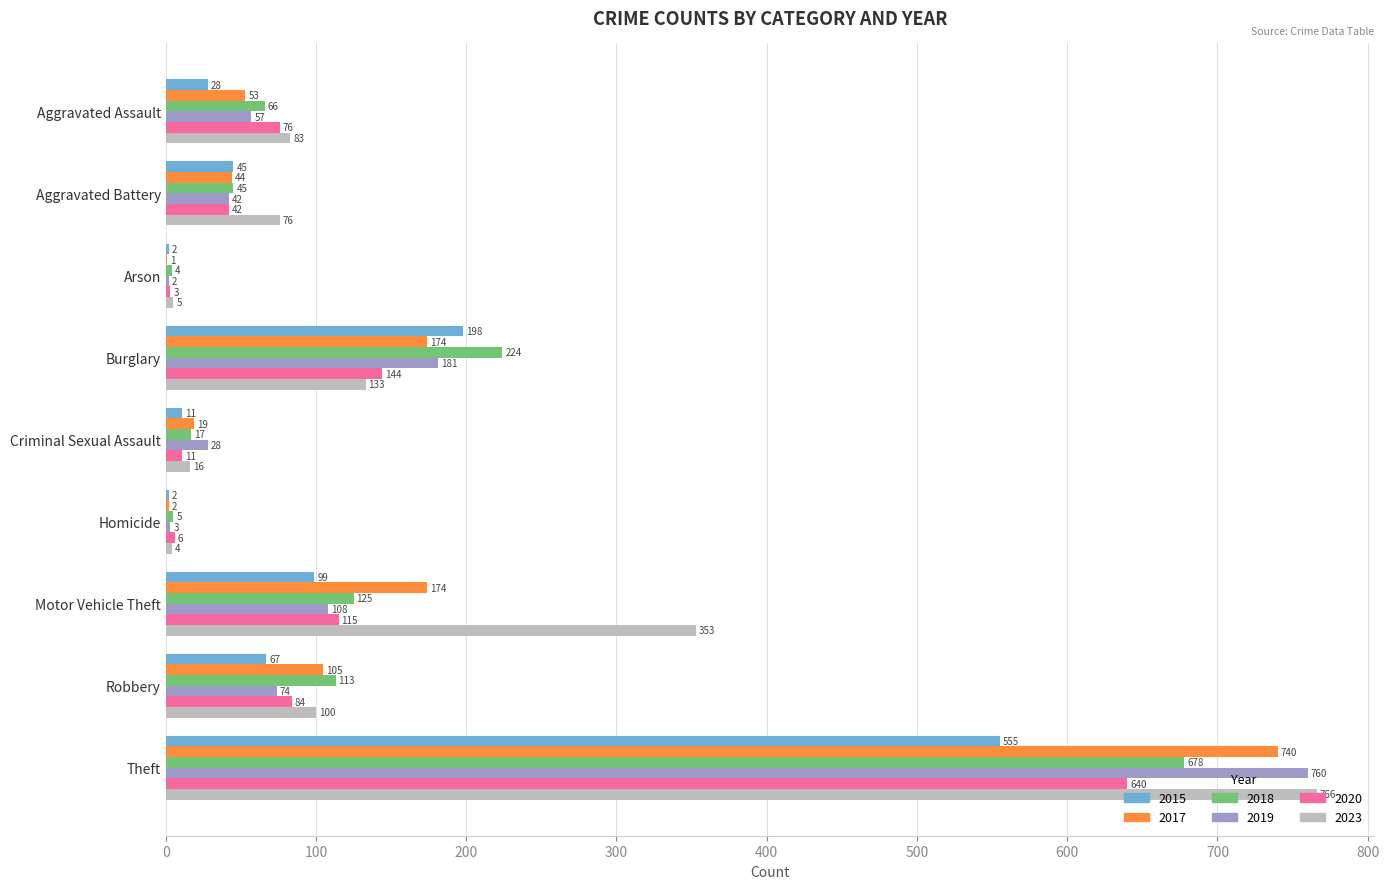

True or false: 2015 has a value of 71 at Aggravated Battery.

False